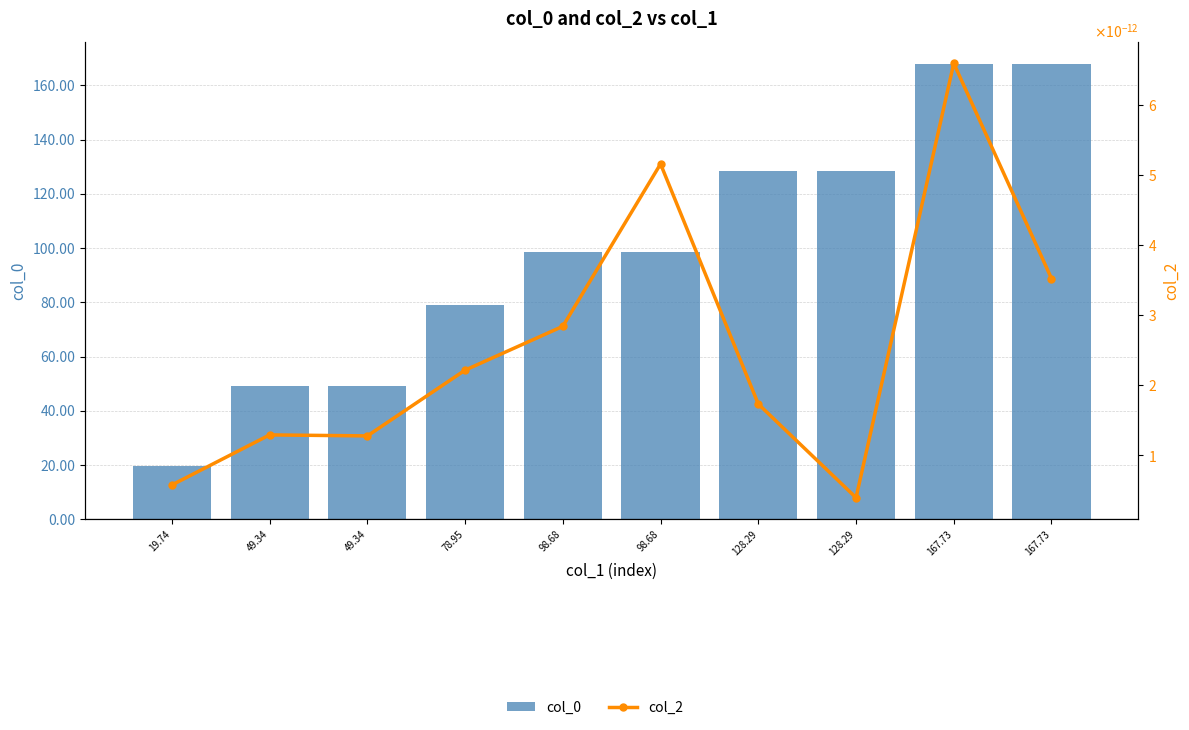

Reading right to left, list all the values displayed in this chart.

col_0: 167.7	167.7	128.3	128.3	98.7	98.7	79.0	49.3	49.3	19.7
col_2: 0.0	0.0	0.0	0.0	0.0	0.0	0.0	0.0	0.0	0.0